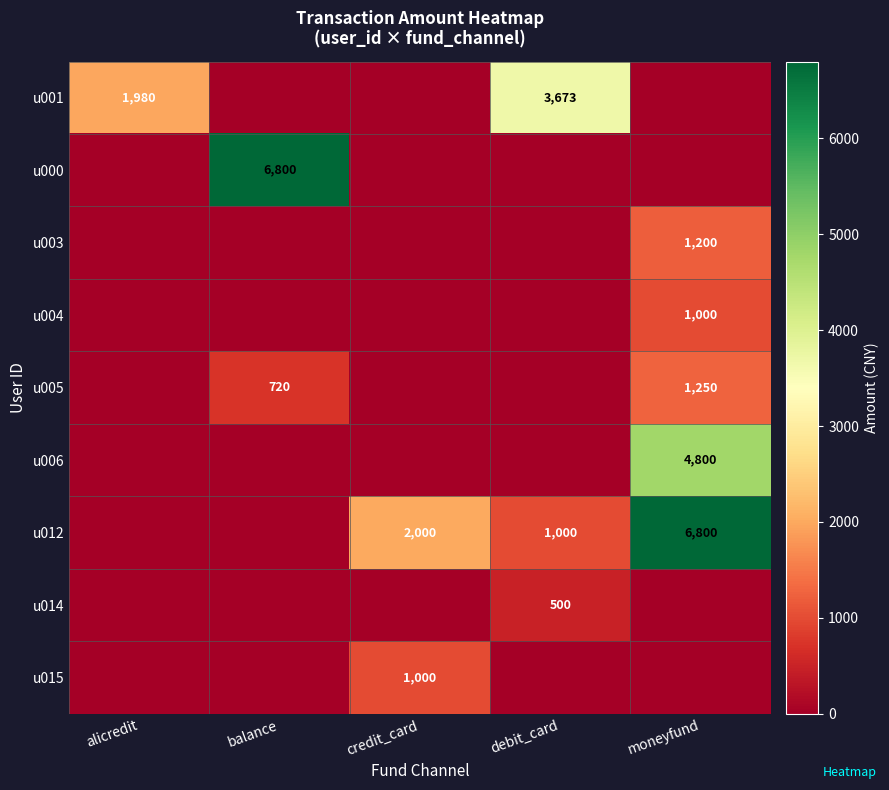

Is it true that u001 equals 1980 at alicredit?

True